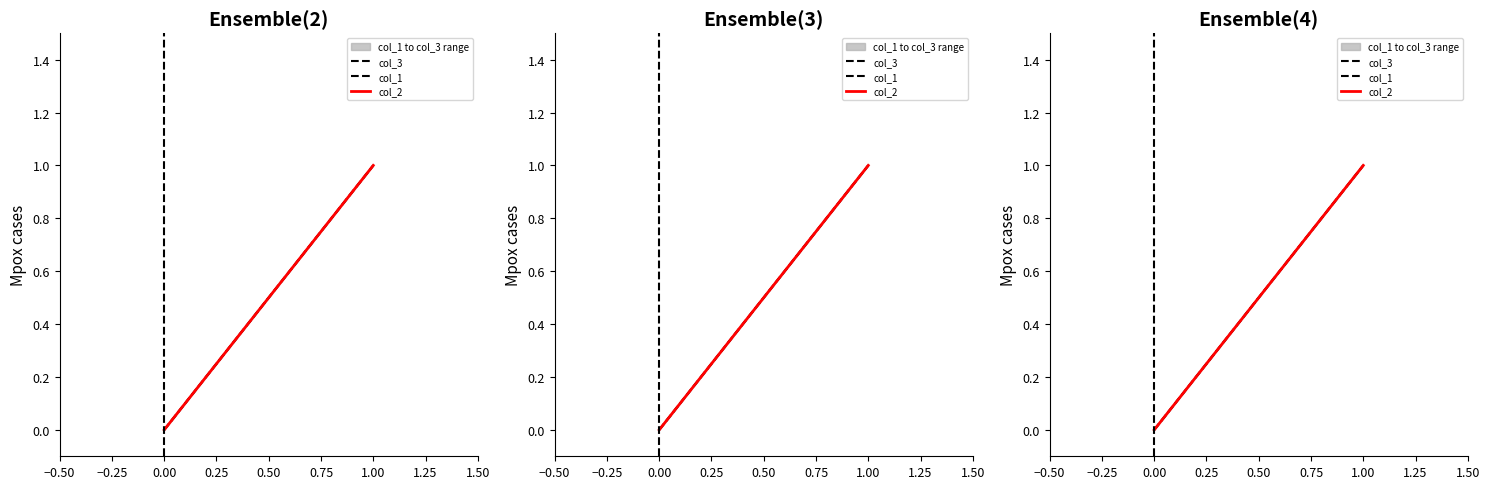

Is it true that col_2 equals 0 at 0.00?

True